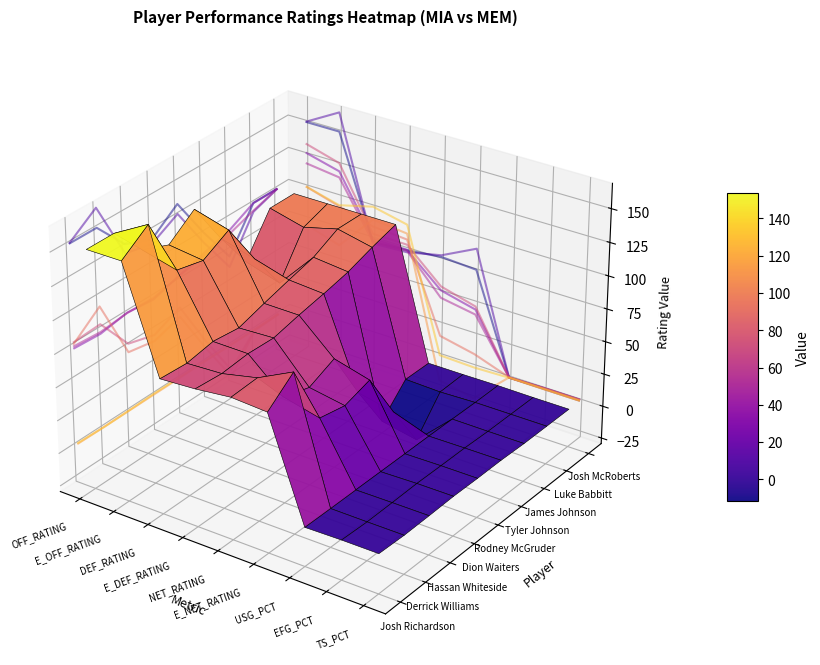

What value does the Hassan Whiteside series have at 3?

114.8